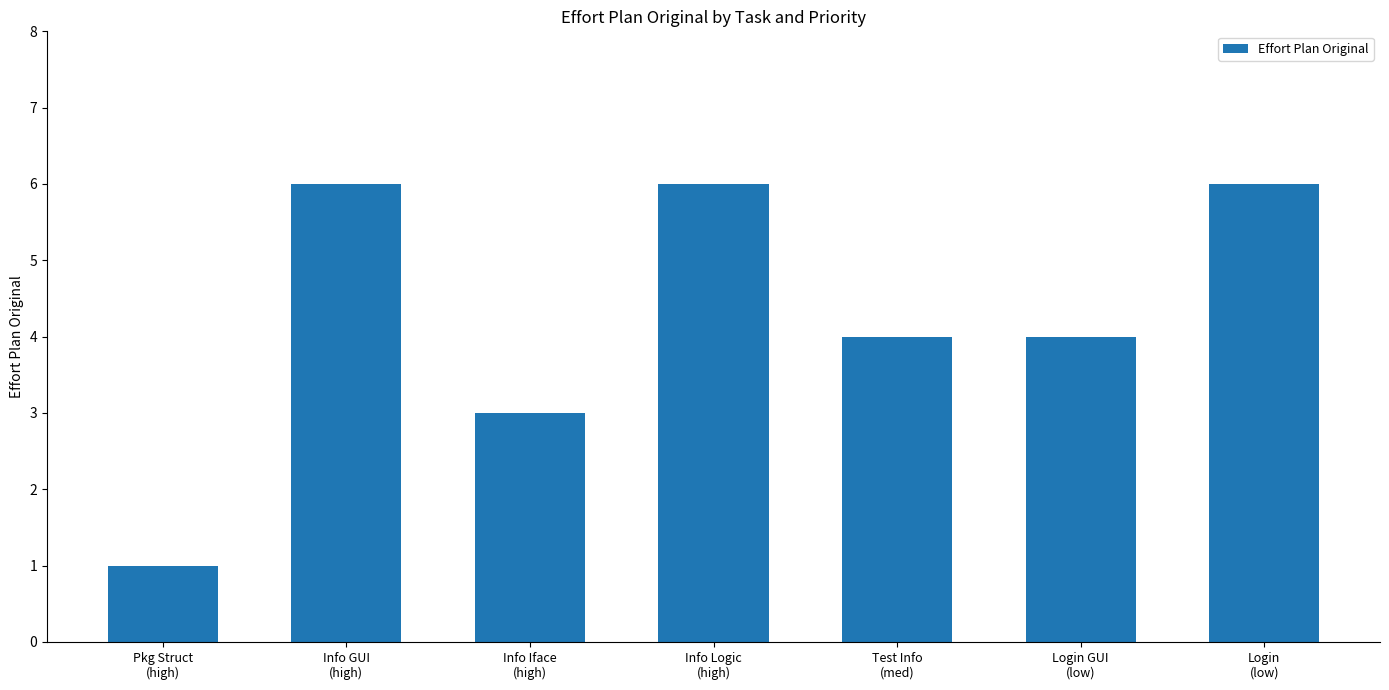

What is the average value?

4